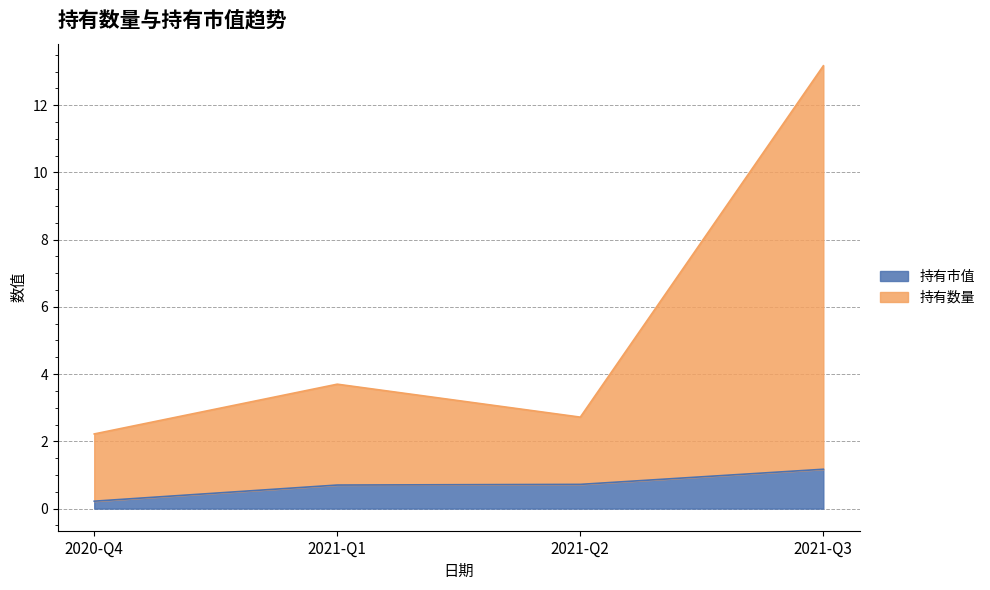

True or false: 持有市值 and 持有数量 cross at least once.

False